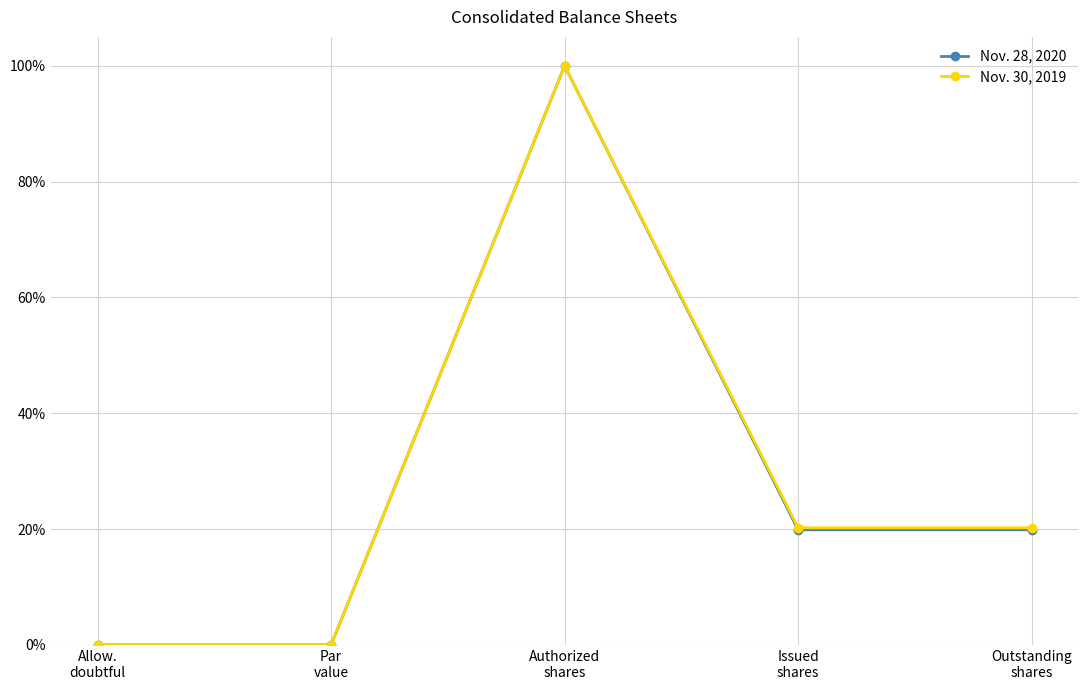

What is the value of the Nov. 28, 2020 point at the 3rd from the left?

100.0